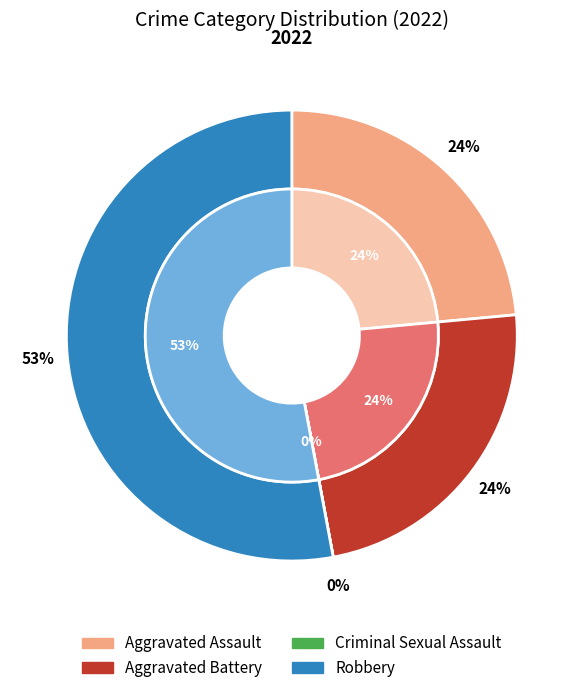

To the nearest percent, what is the difference between the Criminal Sexual Assault and Aggravated Battery slice percentages?

24%